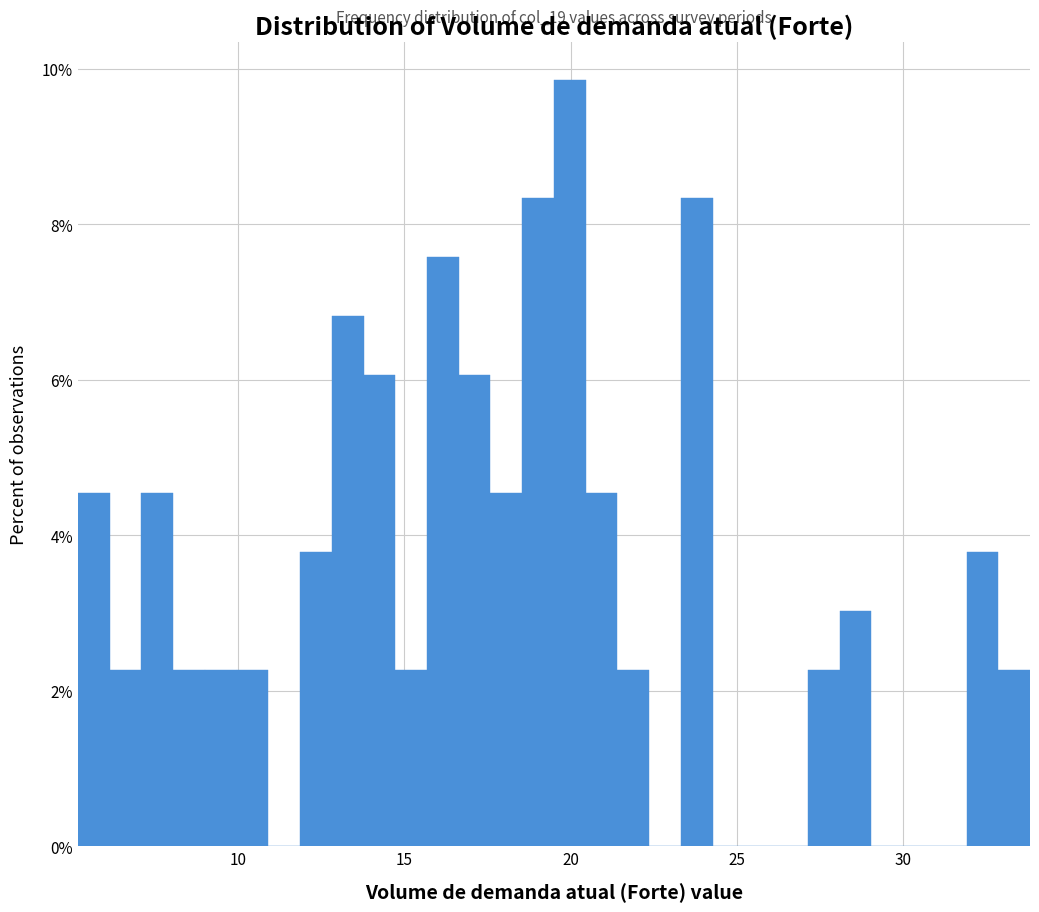

Read against the x-axis, roughly where is the centre of the tallest bar?

20.0